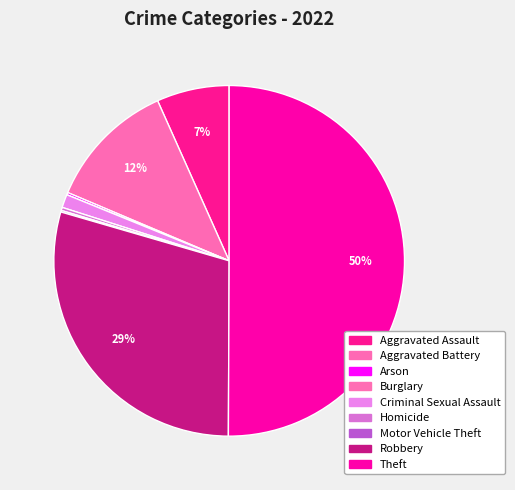

Count the number of slices in the pie.

9